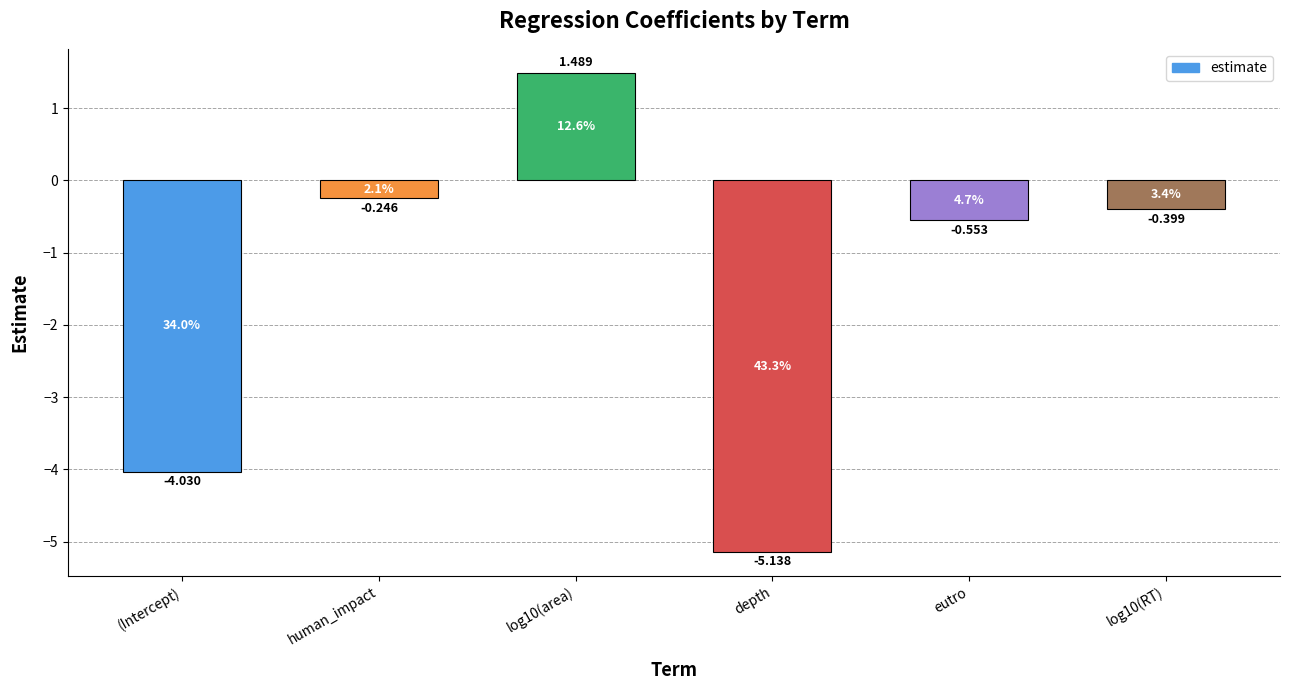

Are the bars grouped side by side (vs. stacked)?

No